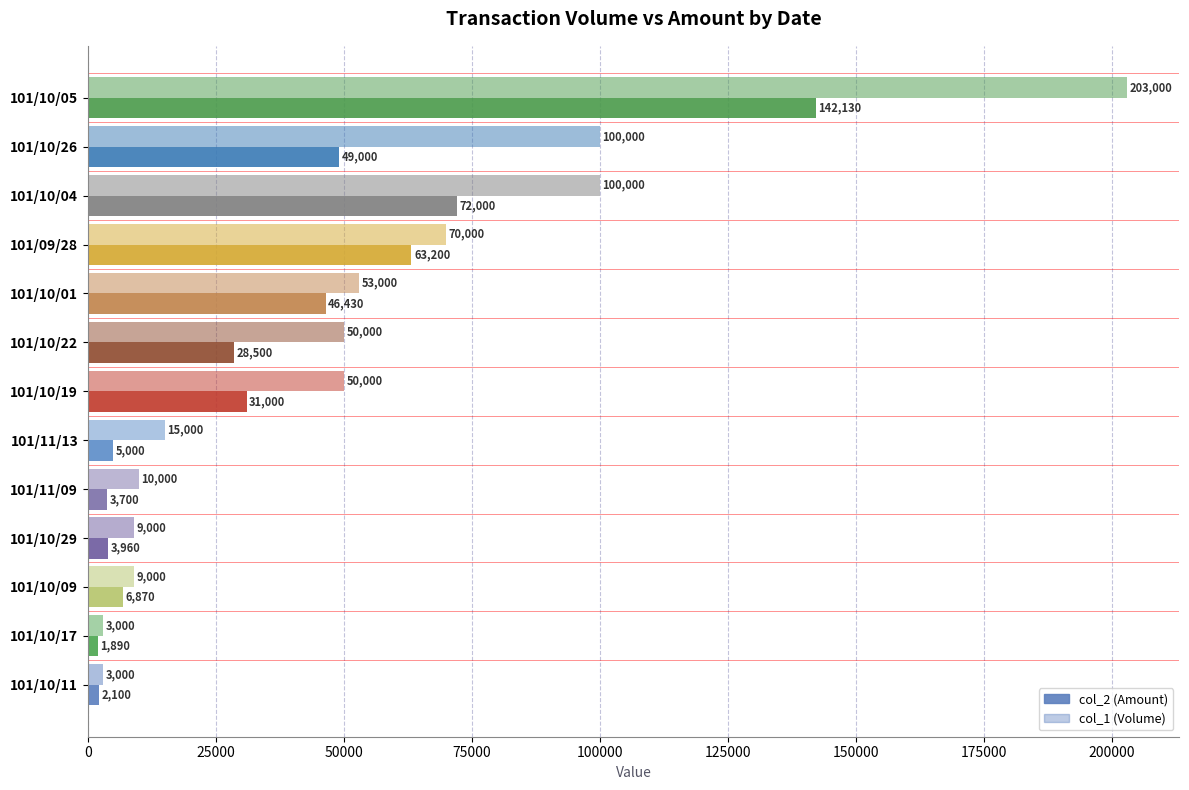

How many distinct data groups are displayed?

2